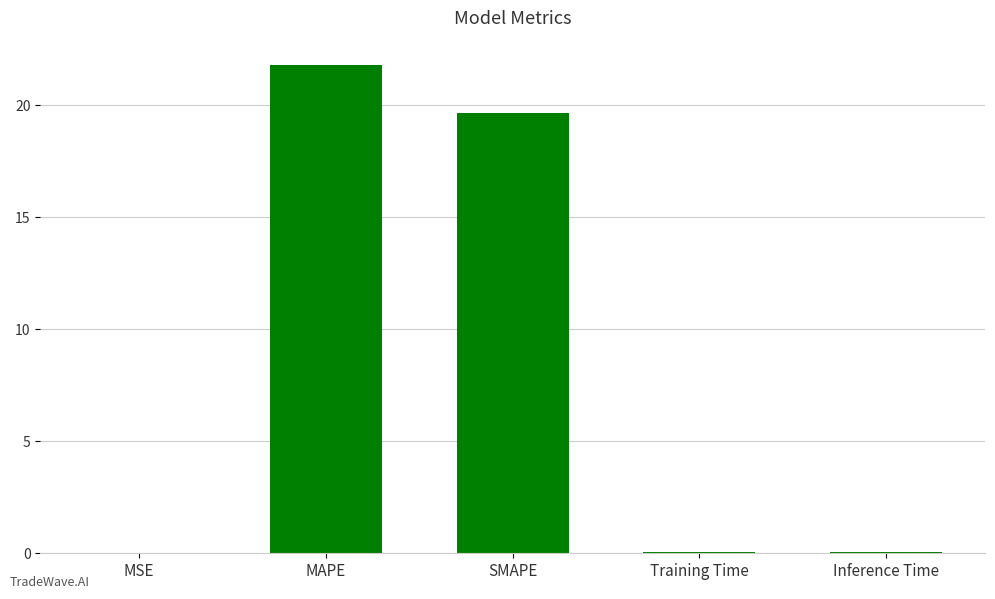

What is the change in value from MSE to Inference Time?

+0.1